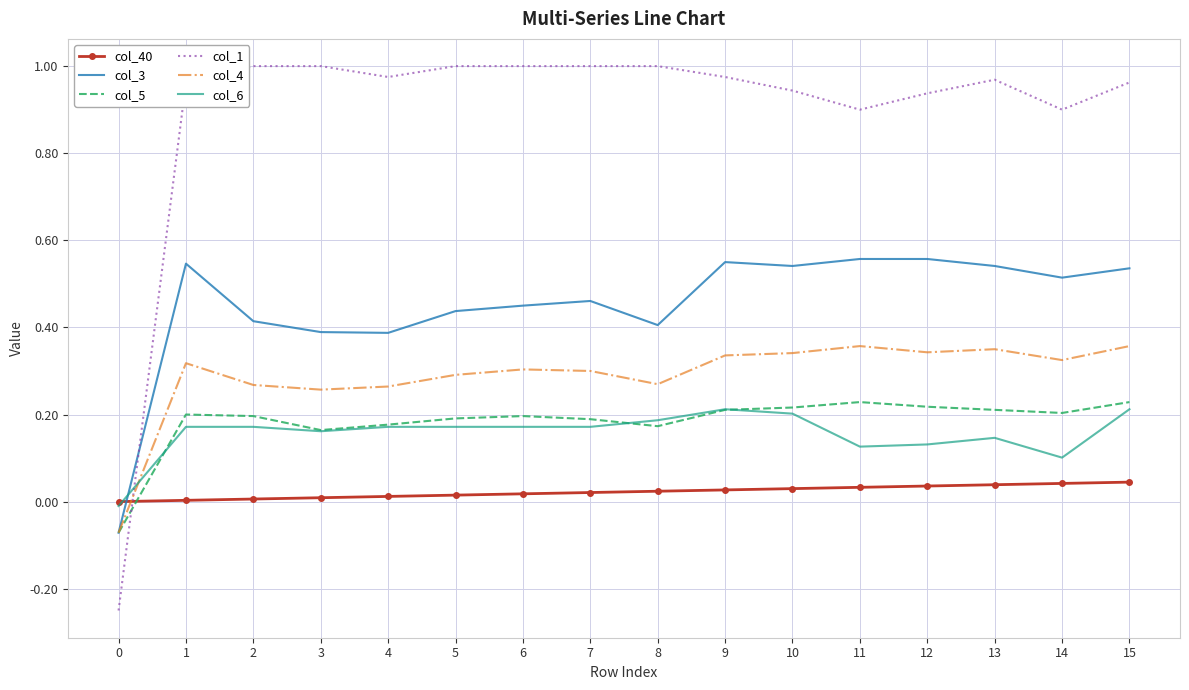

Which series has the largest total across all categories?

col_1